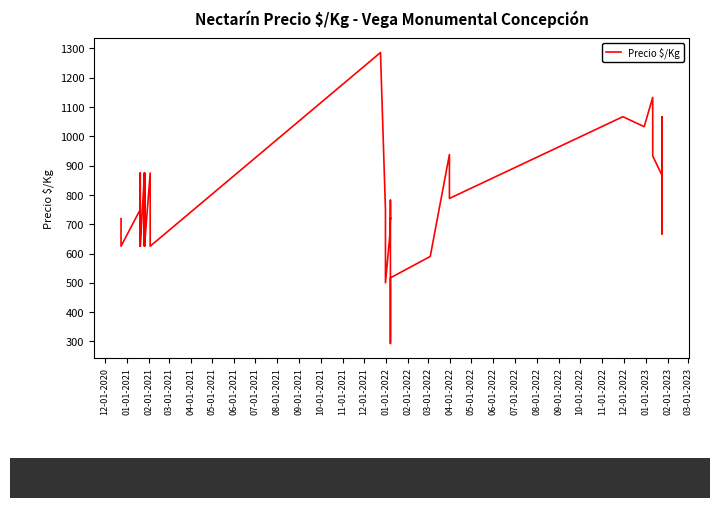

Reading left to right, extract all data points from this chart.

719	625	750	625	875	750	625	875	750	625	875	750	625	875	750	625	1286	750	625	500	658	722	718	782	293	517	590	938	788	1067	1033	1133	1000	933	867	800	667	1067	933	800